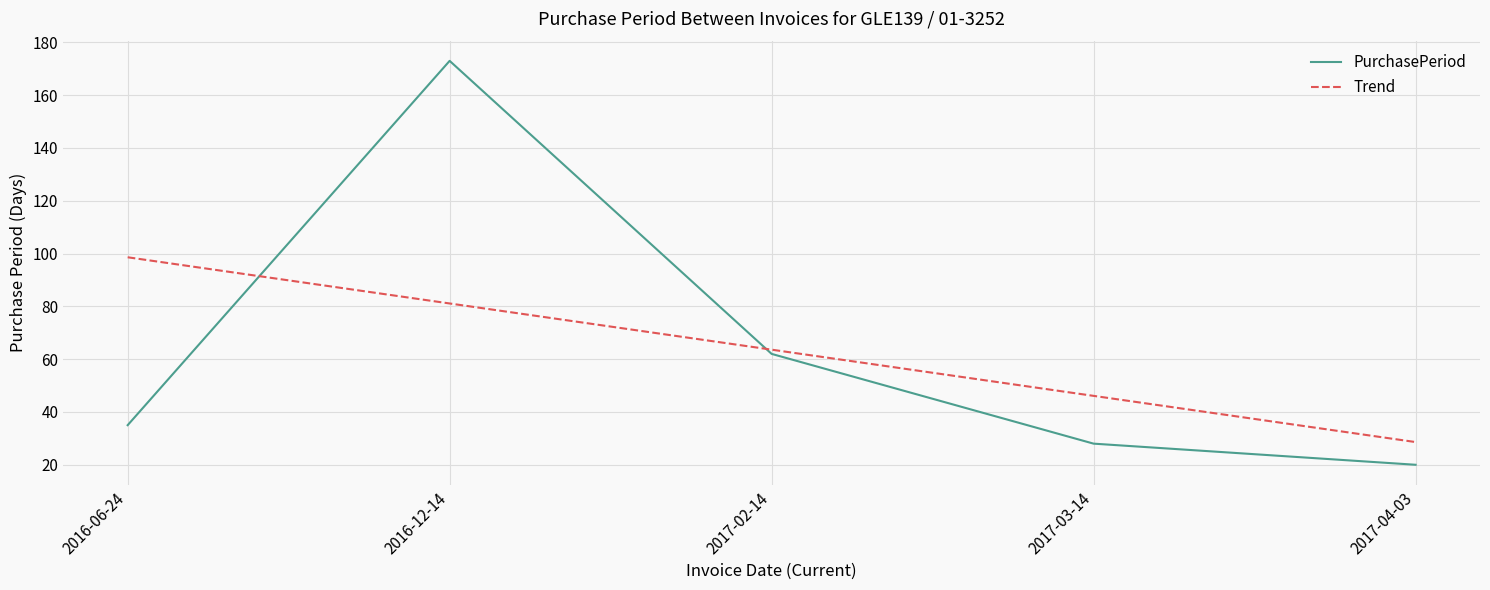

True or false: the data shows 173 at 2016-12-14.

True